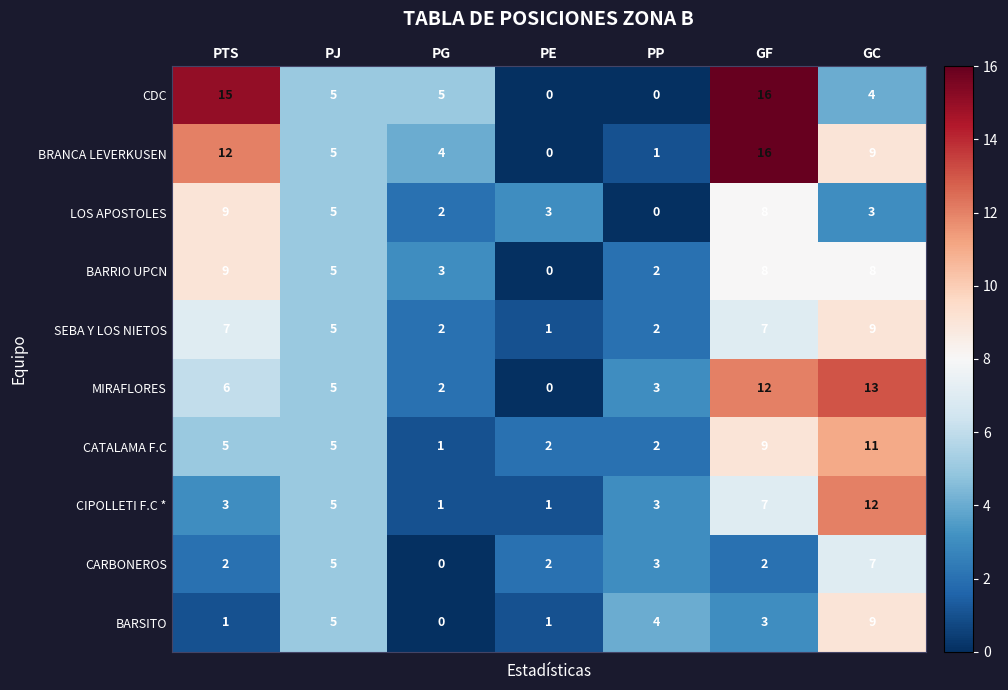

What is the difference between the maximum and minimum values in the CIPOLLETI F.C * series?

11